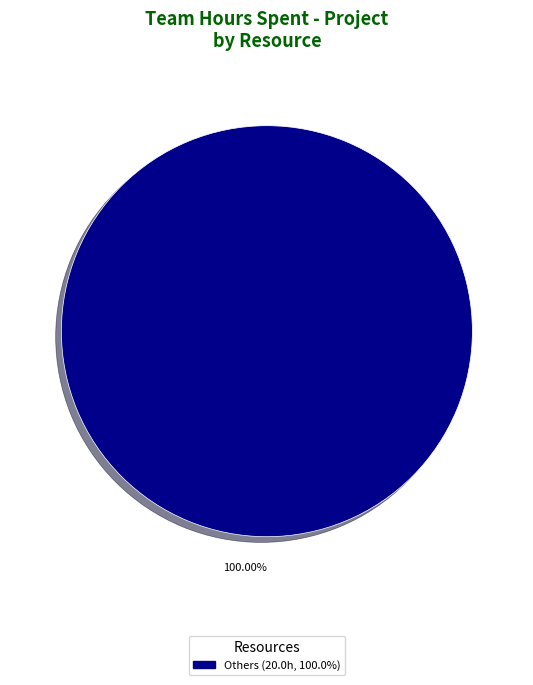

Is there a majority slice in this chart?

Yes